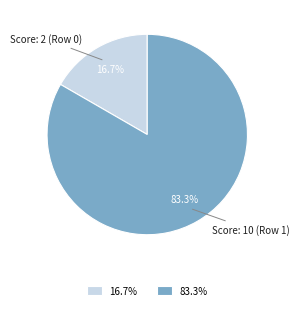

To the nearest percent, what is the average slice percentage?

50%